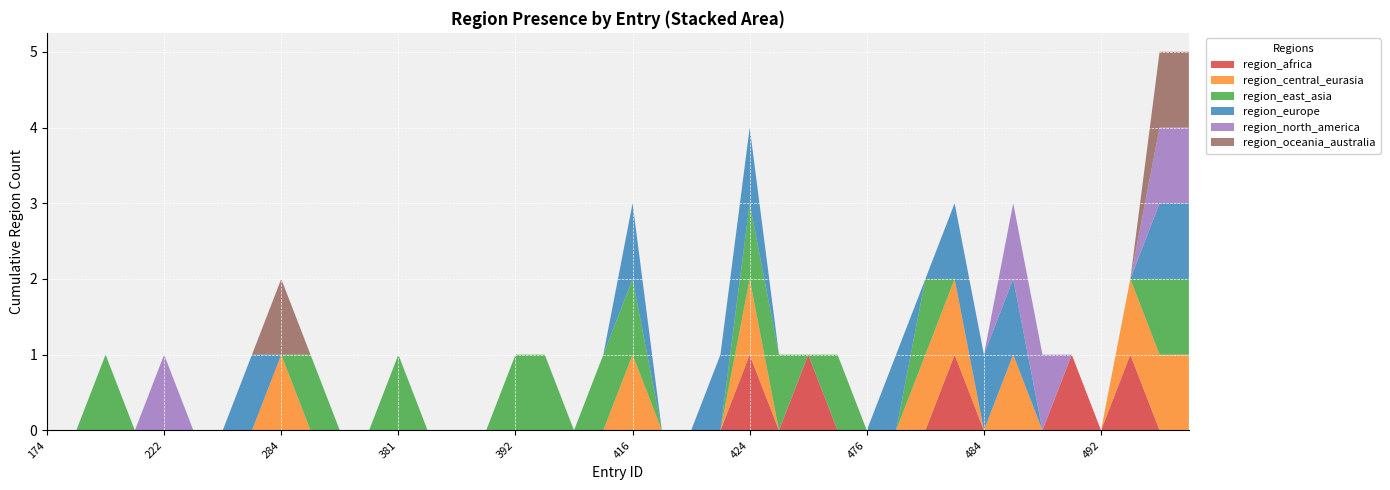

Reading left to right, extract all data points from this chart.

region_africa: 0	0	0	0	0	0	0	0	0	0	0	0	0	0	0	0	0	0	0	0	0	0	0	0	1	0	1	0	0	0	0	1	0	0	0	1	0	1	0	0
region_central_eurasia: 0	0	0	0	0	0	0	0	1	0	0	0	0	0	0	0	0	0	0	0	1	0	0	0	1	0	0	0	0	0	1	1	0	1	0	0	0	1	1	1
region_east_asia: 0	0	1	0	0	0	0	0	0	1	0	0	1	0	0	0	1	1	0	1	1	0	0	0	1	1	0	1	0	0	1	0	0	0	0	0	0	0	1	1
region_europe: 0	0	0	0	0	0	0	1	0	0	0	0	0	0	0	0	0	0	0	0	1	0	0	1	1	0	0	0	0	1	0	1	1	1	0	0	0	0	1	1
region_north_america: 0	0	0	0	1	0	0	0	0	0	0	0	0	0	0	0	0	0	0	0	0	0	0	0	0	0	0	0	0	0	0	0	0	1	1	0	0	0	1	1
region_oceania_australia: 0	0	0	0	0	0	0	0	1	0	0	0	0	0	0	0	0	0	0	0	0	0	0	0	0	0	0	0	0	0	0	0	0	0	0	0	0	0	1	1